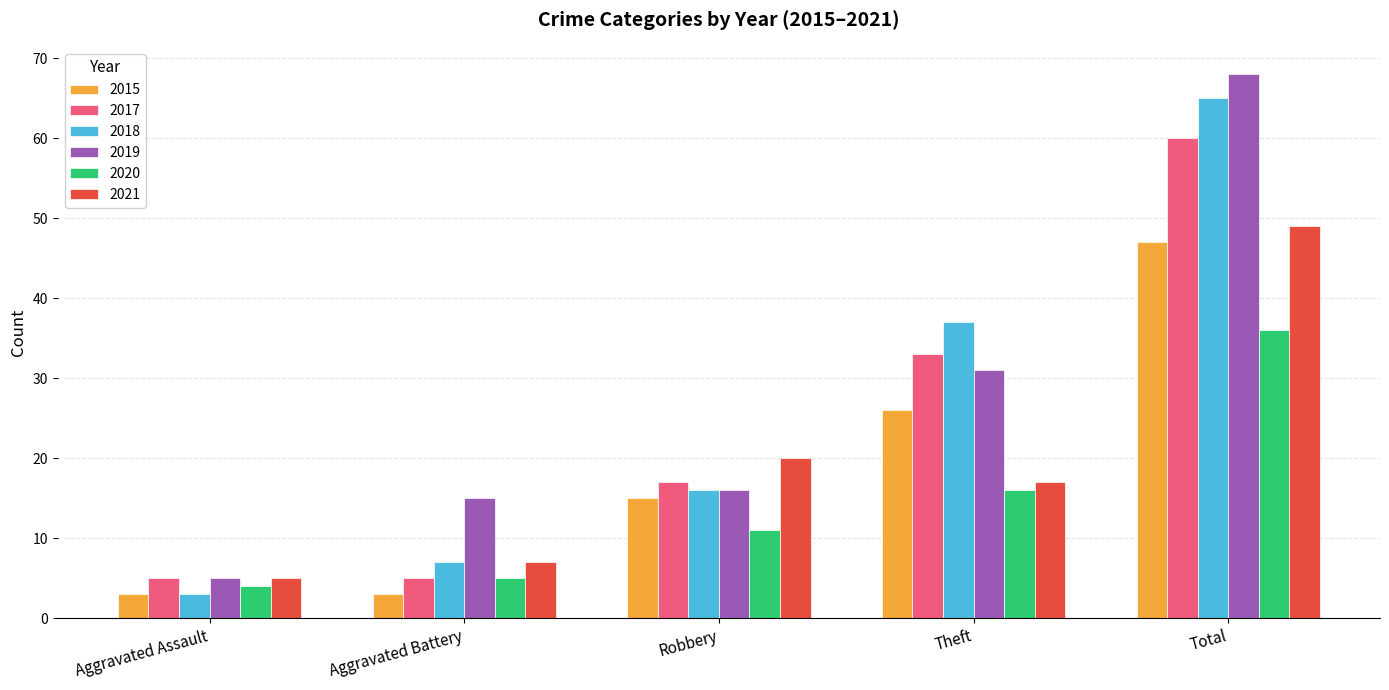

At which label does 2021 first exceed 17?

Robbery